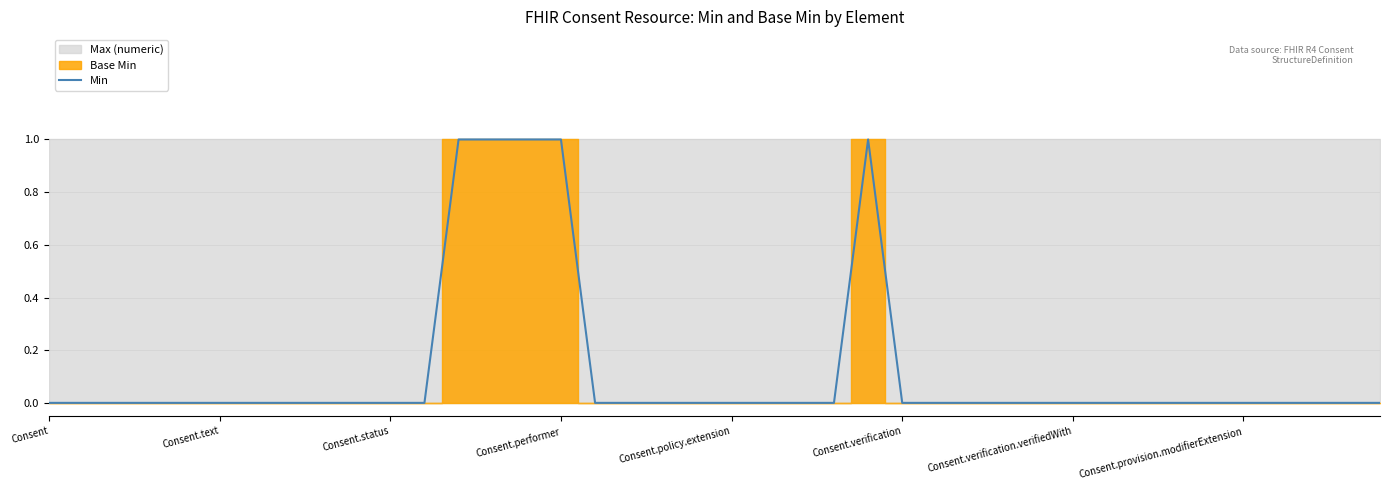

What is the sum of all values?

5